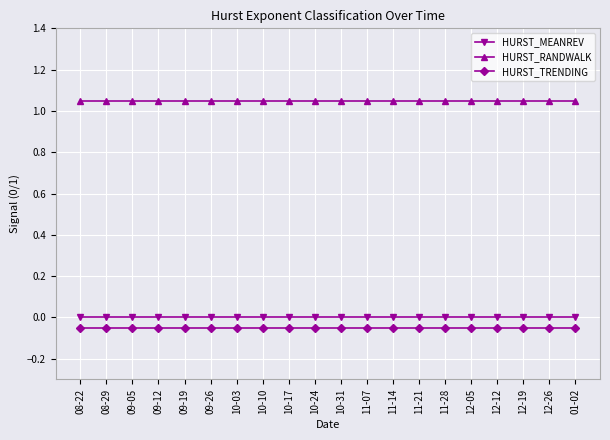

What is the label of the 8th point from the right?

11-14